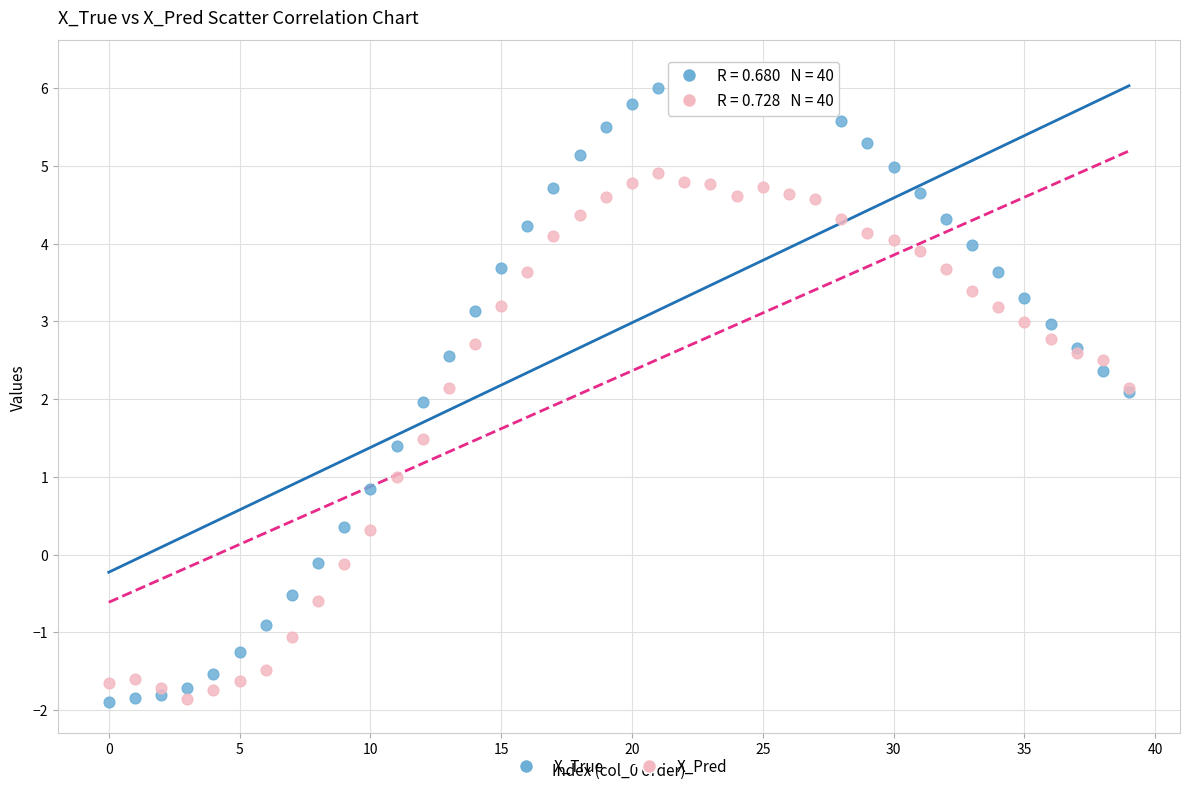

Which series has the widest spread of Y values?

X_True